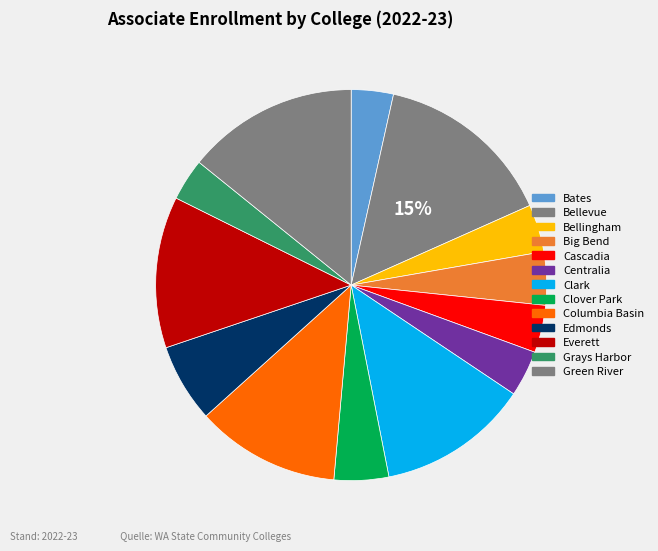

To the nearest percent, what is the average slice percentage?

8%